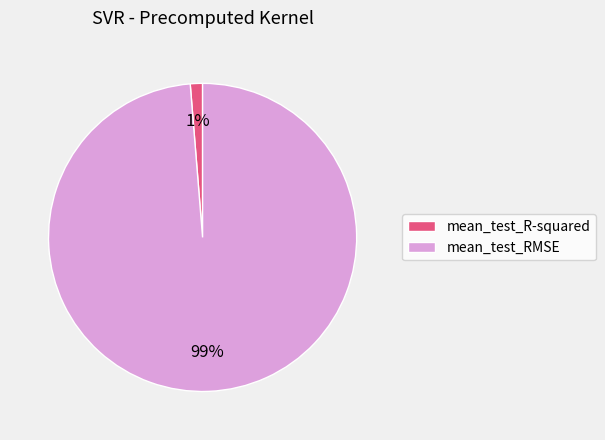

How many segments does this pie chart have?

2